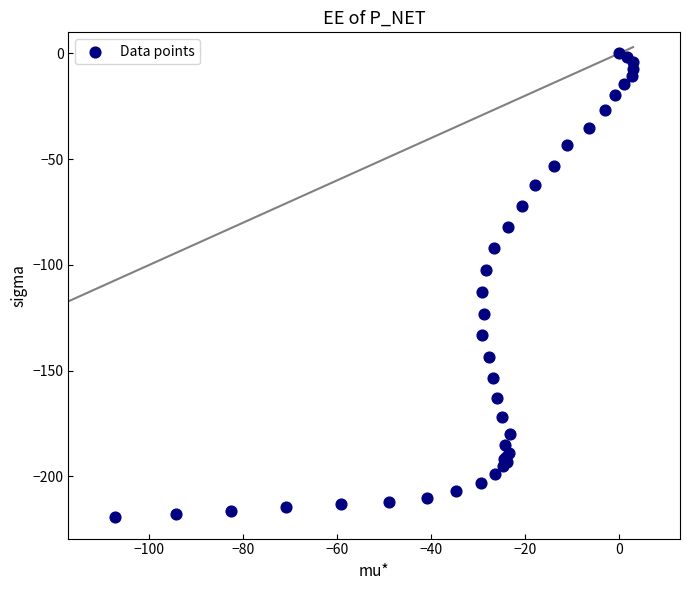

What Y value in the scatter plot is closest to -109?

-112.6